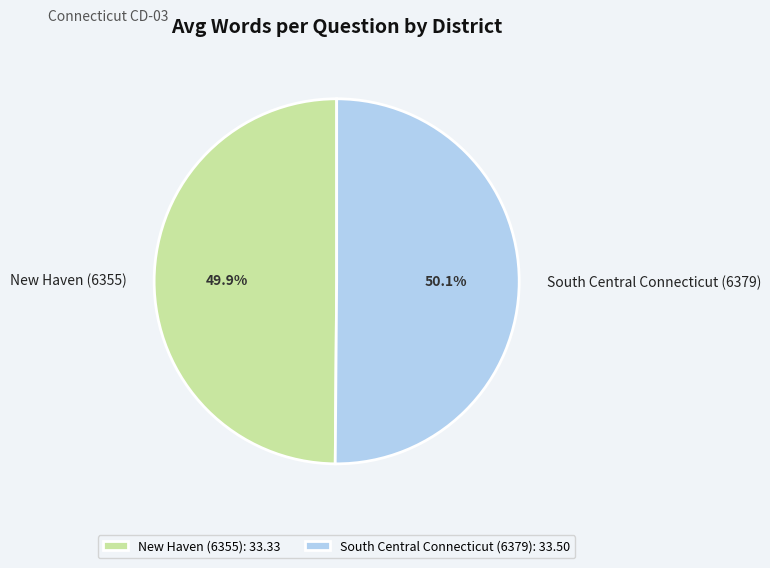

Is there any slice that represents more than half of the pie?

Yes